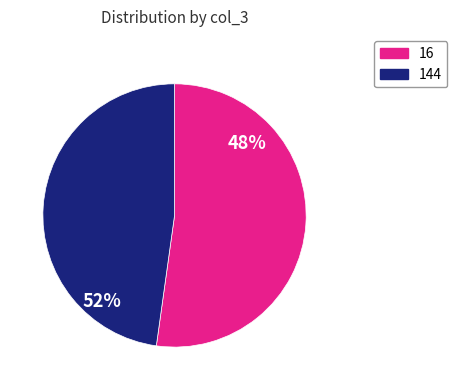

Which slice is the largest?

16